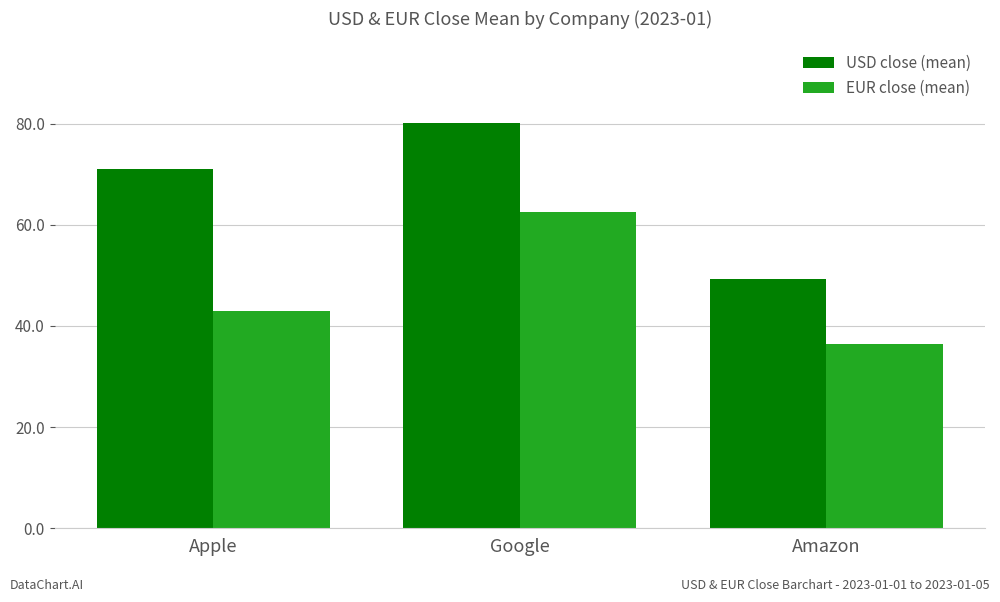

How many values in the USD close (mean) series are below 71?

1